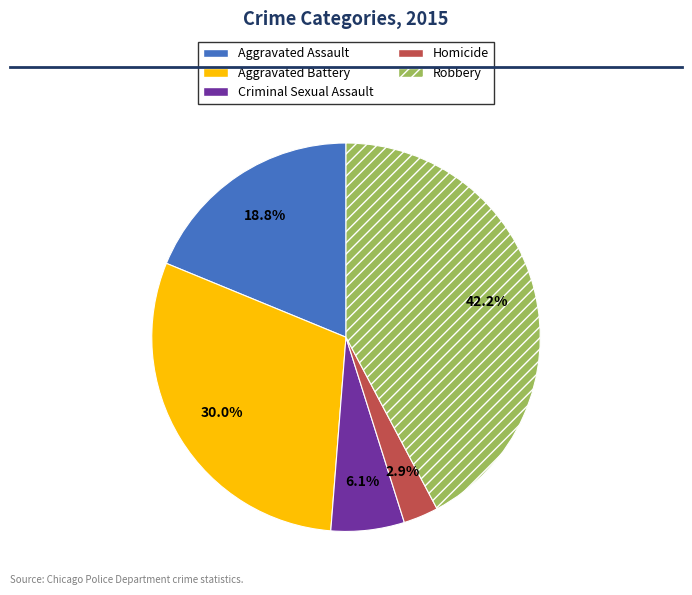

Is there a majority slice in this chart?

No